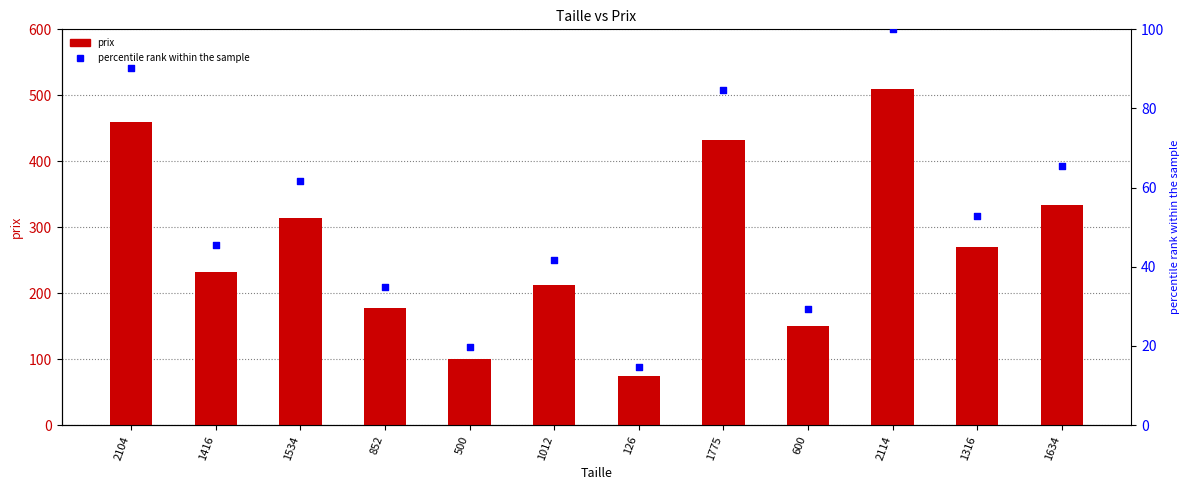

Which series has the largest total across all categories?

prix